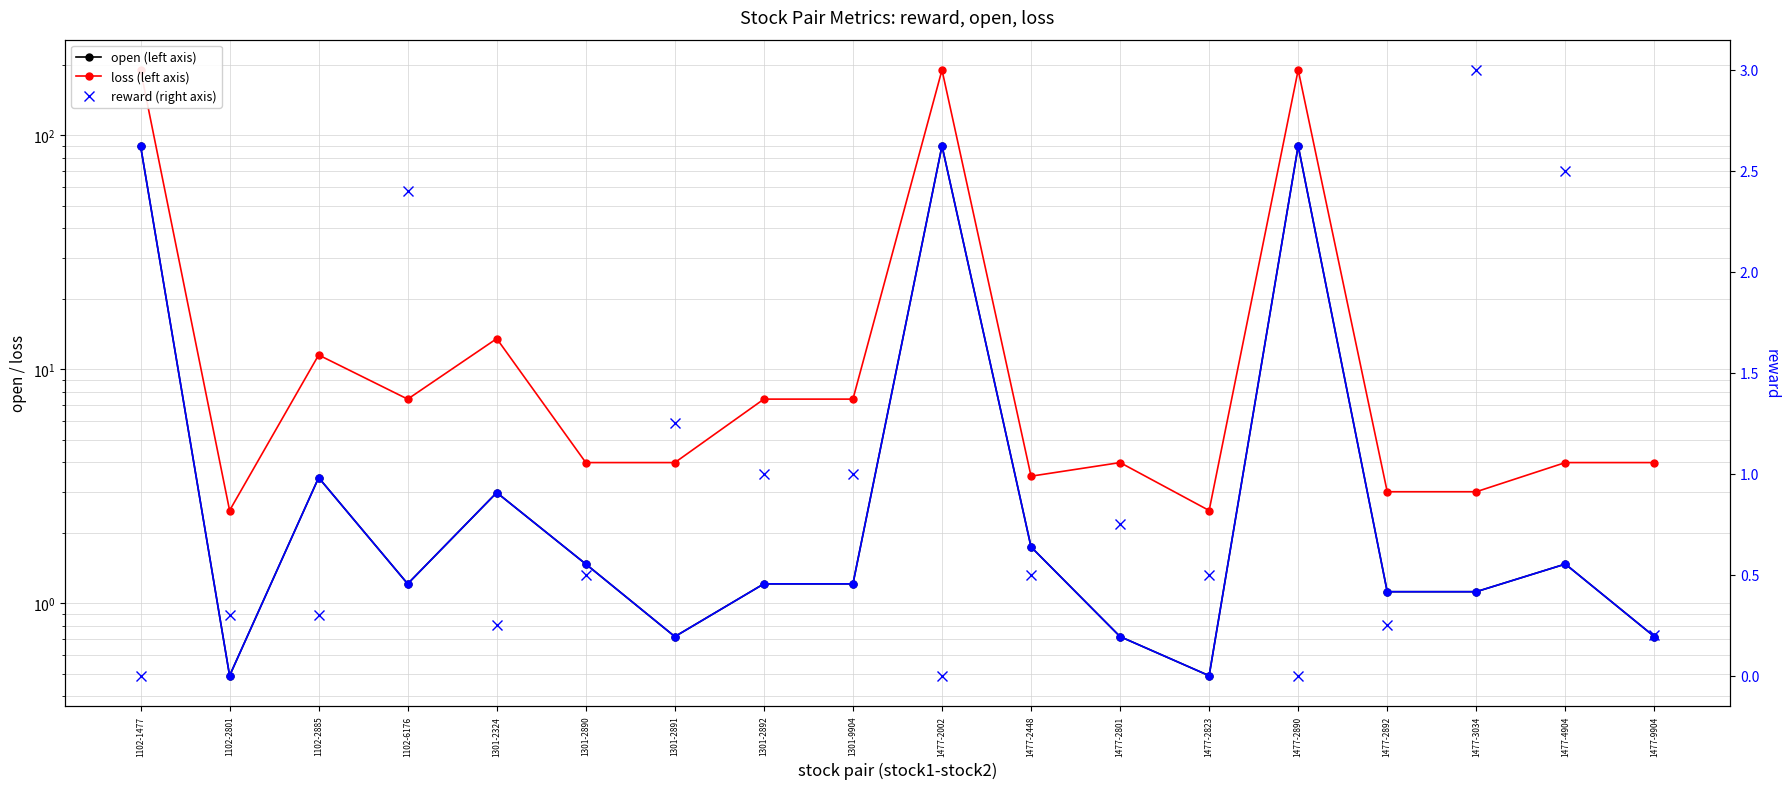

Rank the series by their maximum value, from lowest to highest.

reward (right axis), open (left axis), open (blue model), loss (left axis)